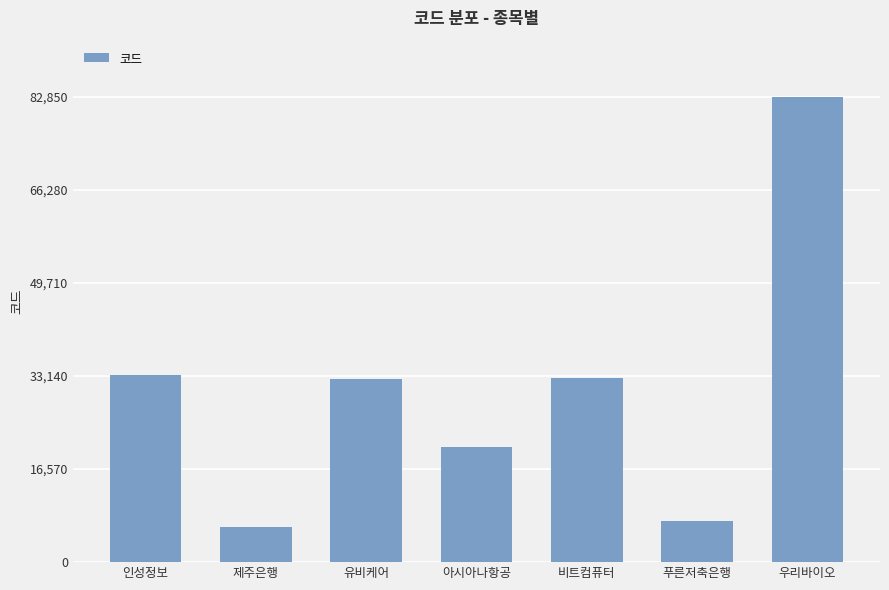

How many bars are there in total?

7